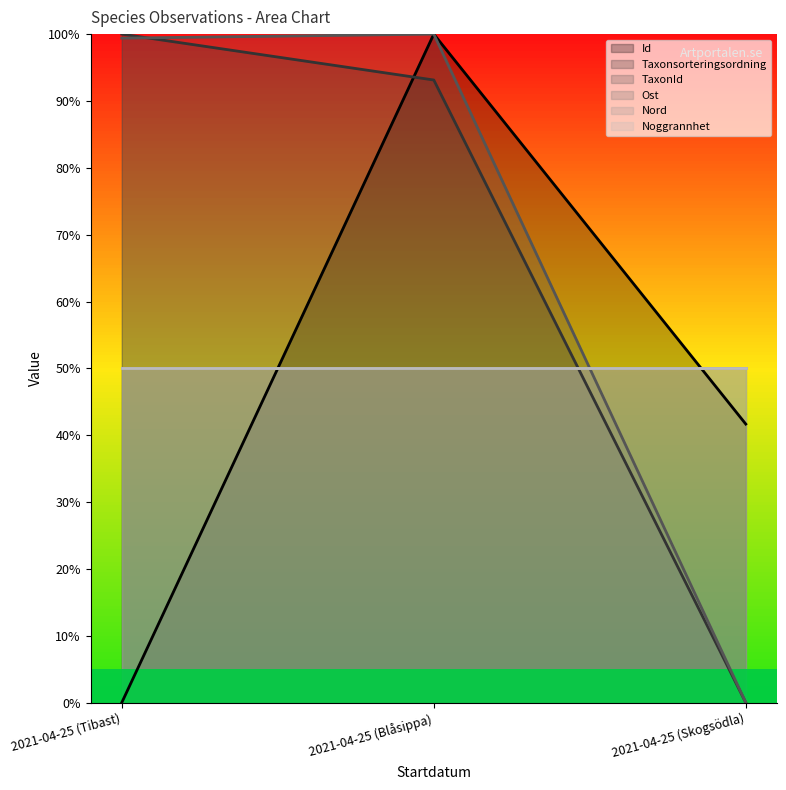

What is the difference between the highest and lowest values at 2021-04-25 (Tibast)?

100.0